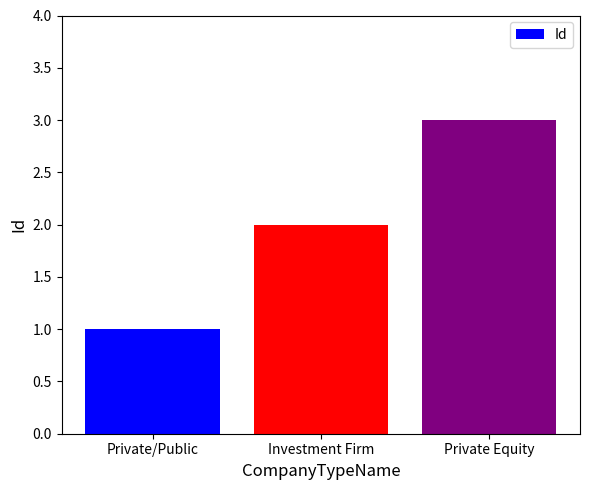

List the labels in order of value, largest first.

Private Equity, Investment Firm, Private/Public